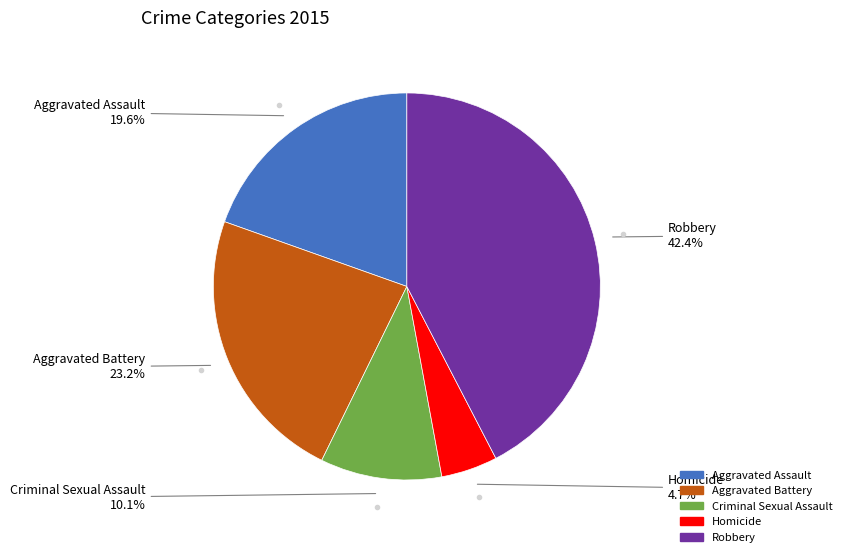

To the nearest percent, what is the average slice percentage?

20%